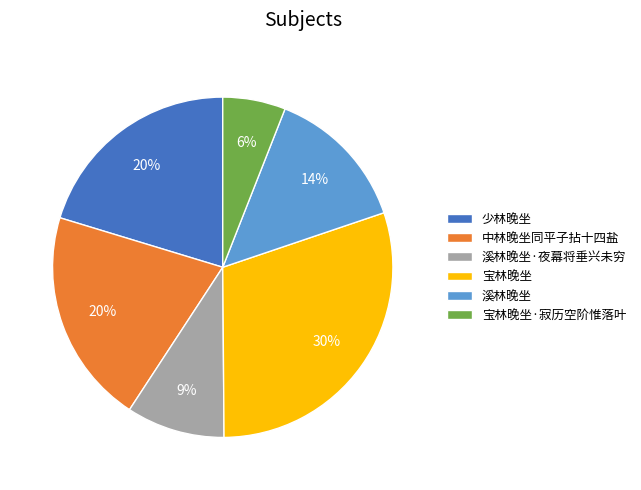

True or false: 溪林晚坐 accounts for 14% of the total.

True